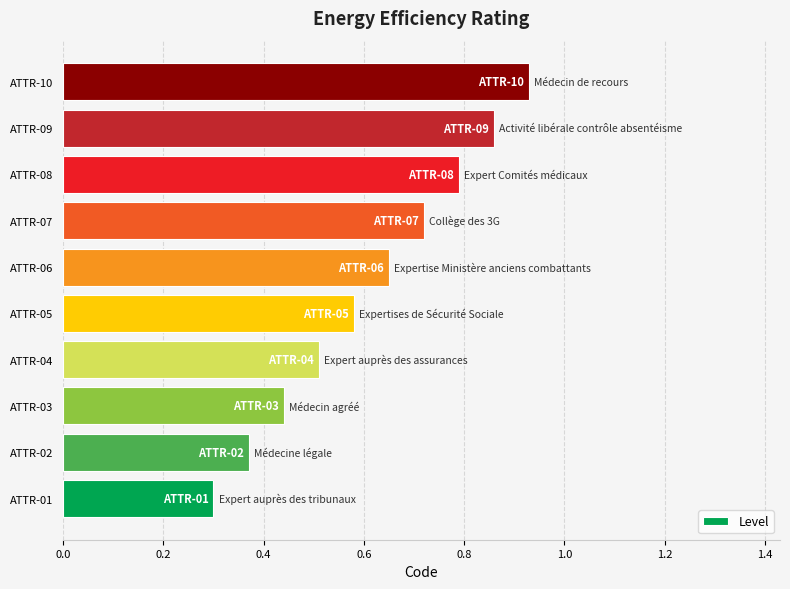

What is the smallest value displayed?

0.3